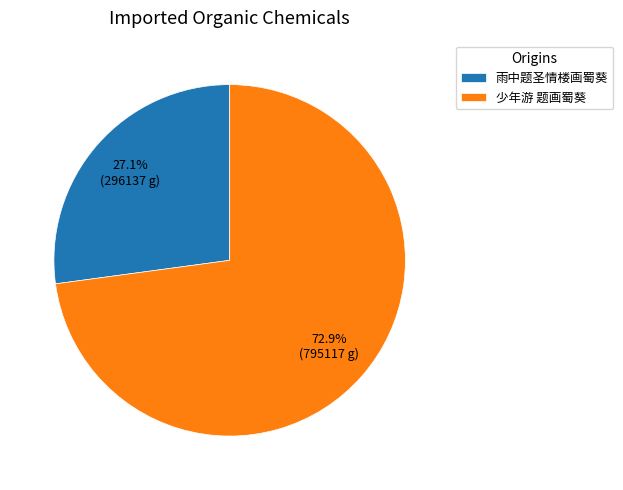

To the nearest percent, what percentage of the pie is 雨中题圣情楼画蜀葵?

27%